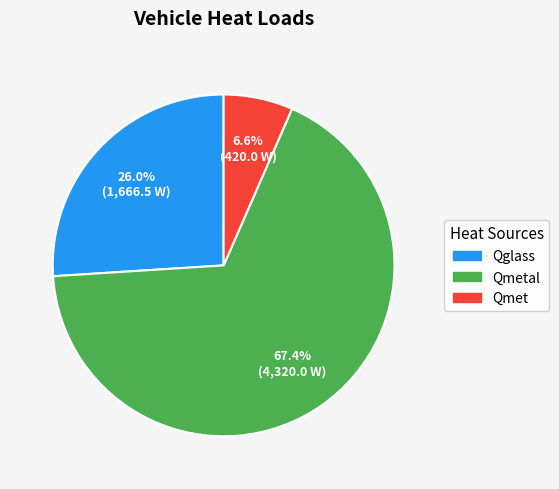

Which slice is the smallest?

Qmet